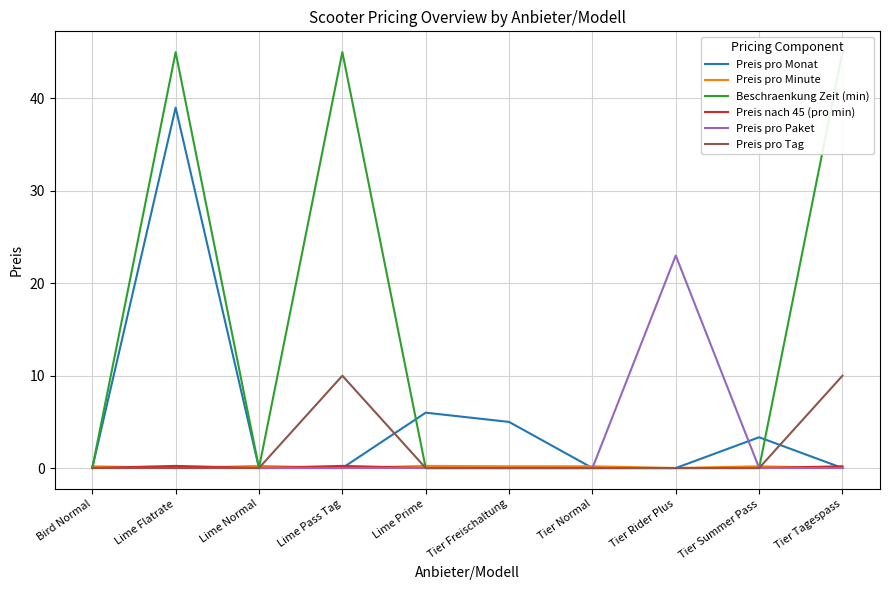

Is the value of Preis pro Monat at Lime Normal greater than the value of Preis pro Paket at Tier Normal?

No